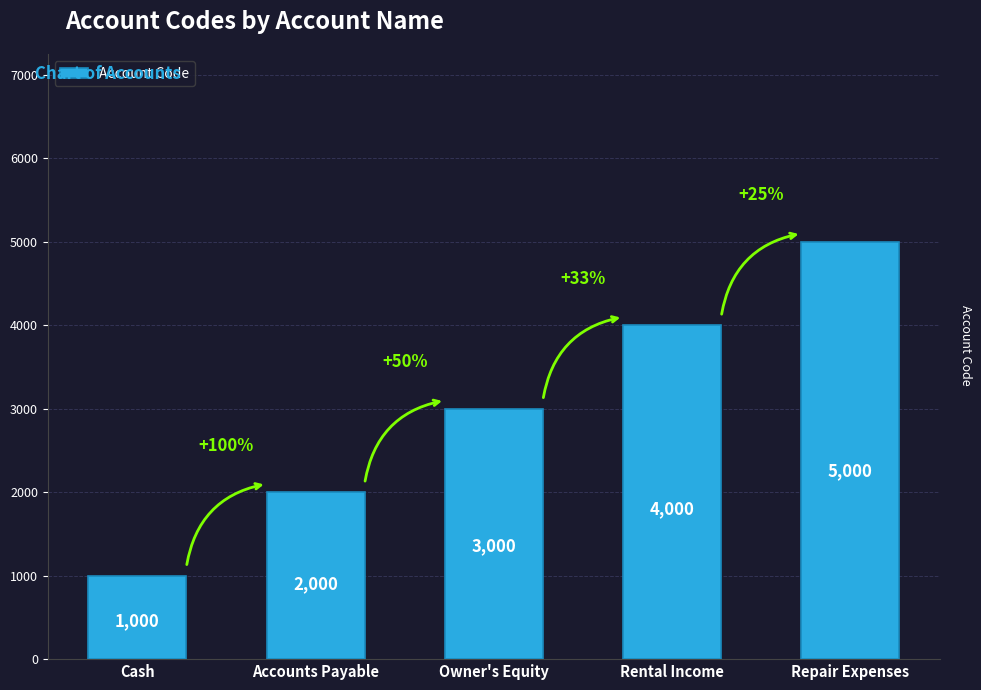

Reading left to right, extract all data points from this chart.

1000	2000	3000	4000	5000